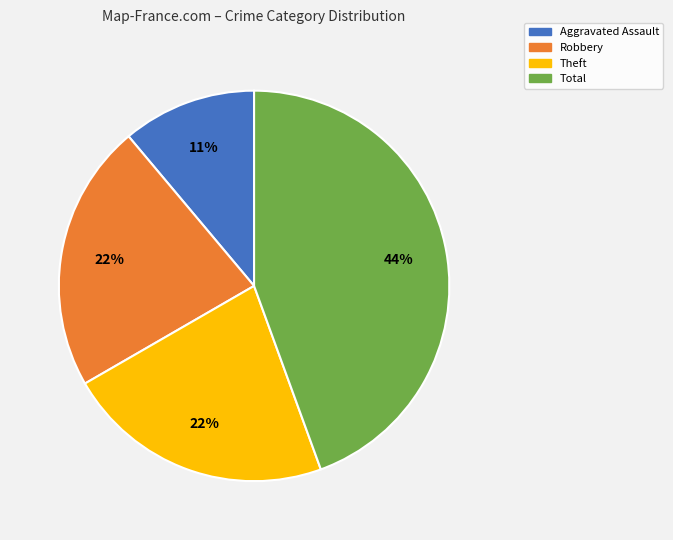

To the nearest percent, what is the difference between the Total and Aggravated Assault slice percentages?

33%